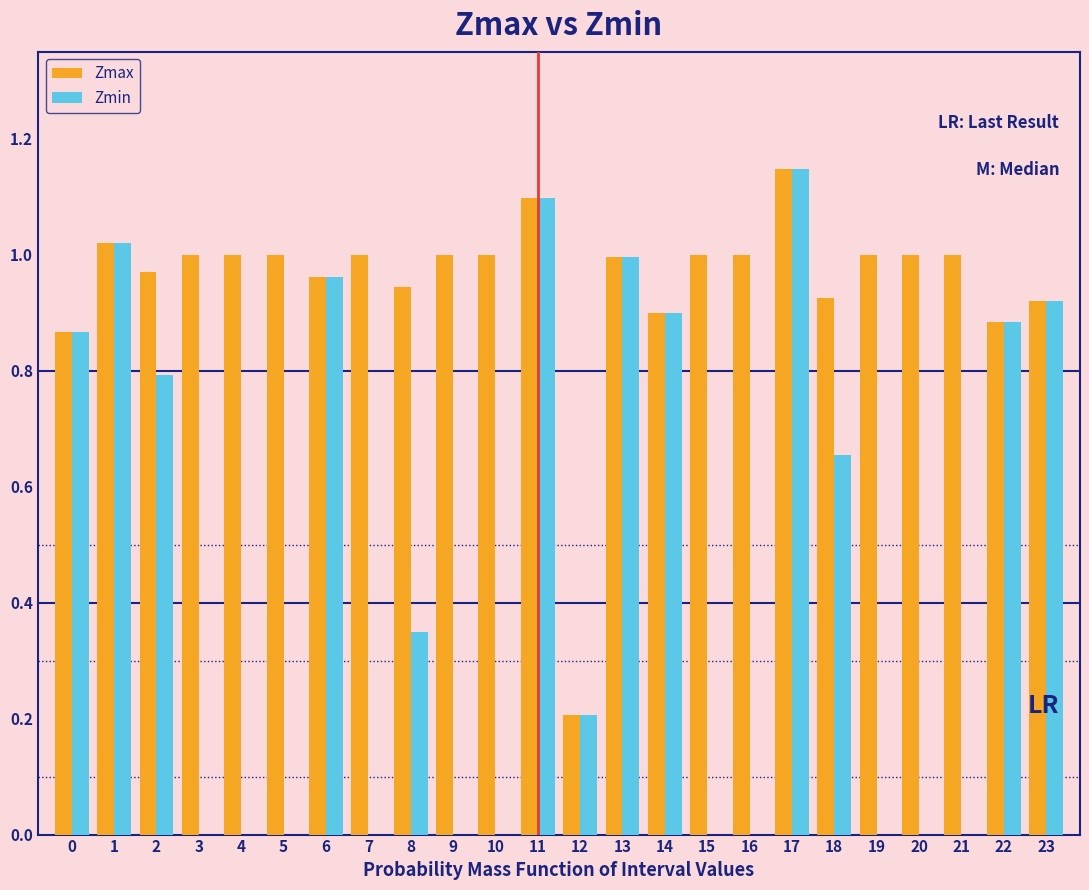

At which category is the sum across all series the highest?

17